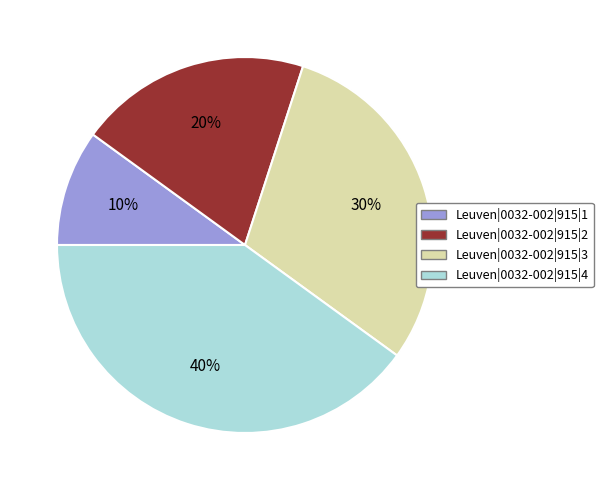

True or false: Leuven|0032-002|915|4 accounts for 47% of the total.

False